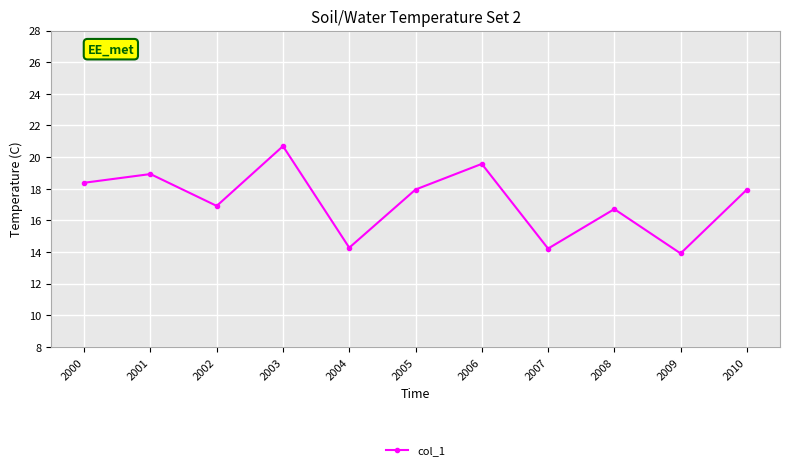

True or false: the data shows 13.9 at 2009.

True